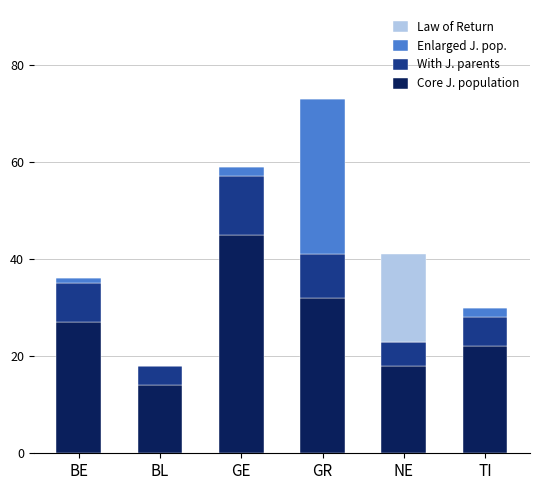

What is the maximum value for Core J. population?

45